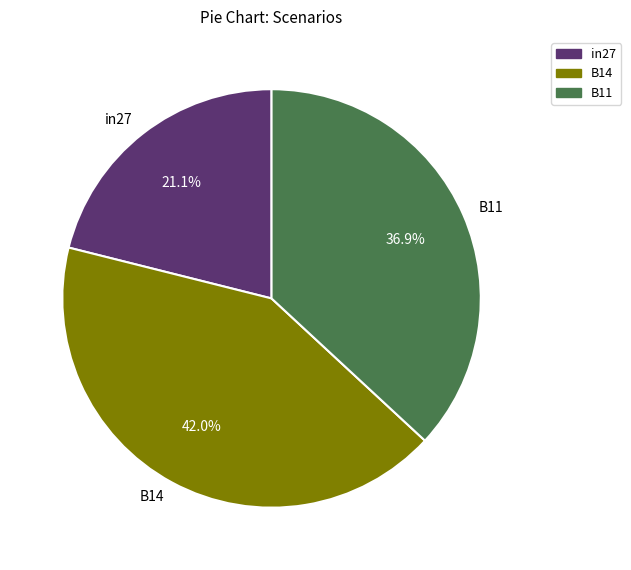

Do in27 and B11 together represent more than half of the pie?

Yes